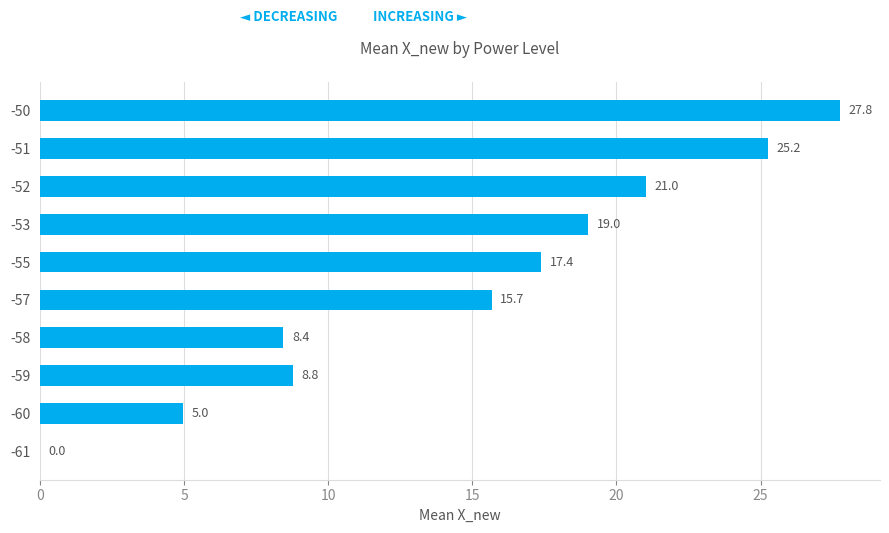

Is it true that the value at -58 is 8.4?

True